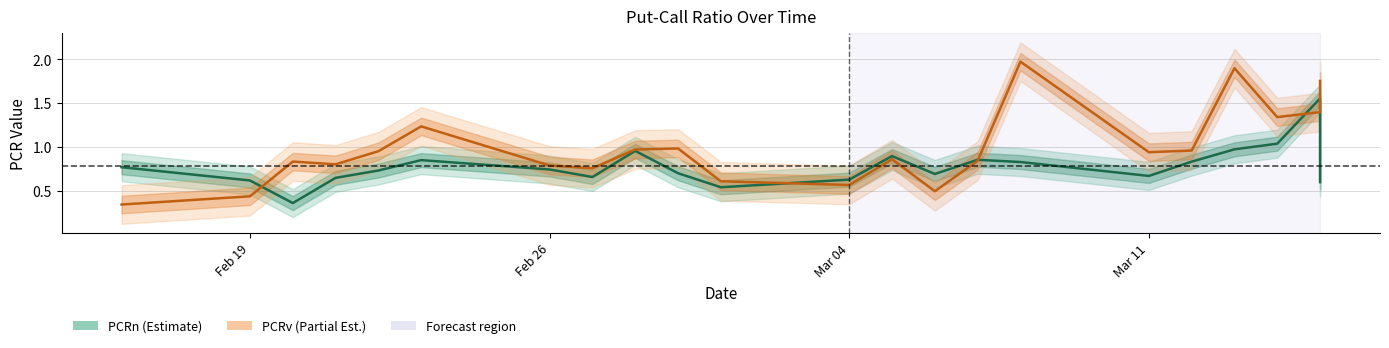

What is the maximum value shown in the chart?

2.0